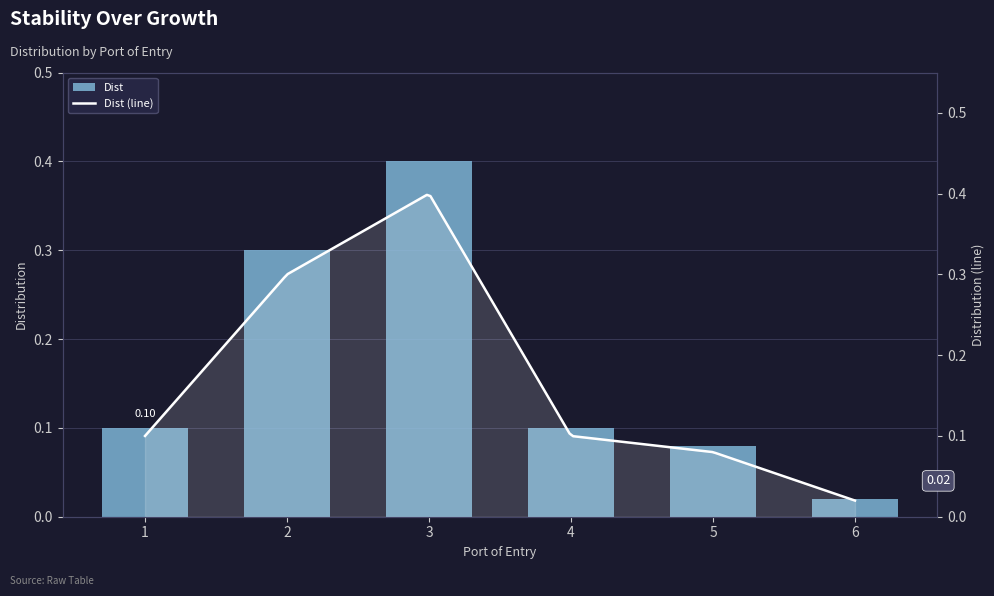

List the labels in order of value, largest first.

3, 2, 1, 4, 5, 6